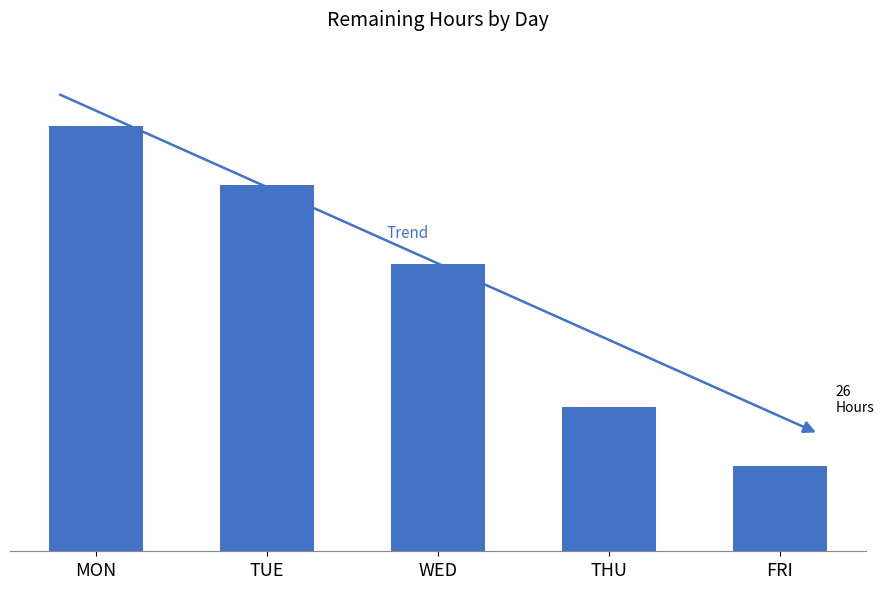

Read the value at FRI, to the nearest 10.

30